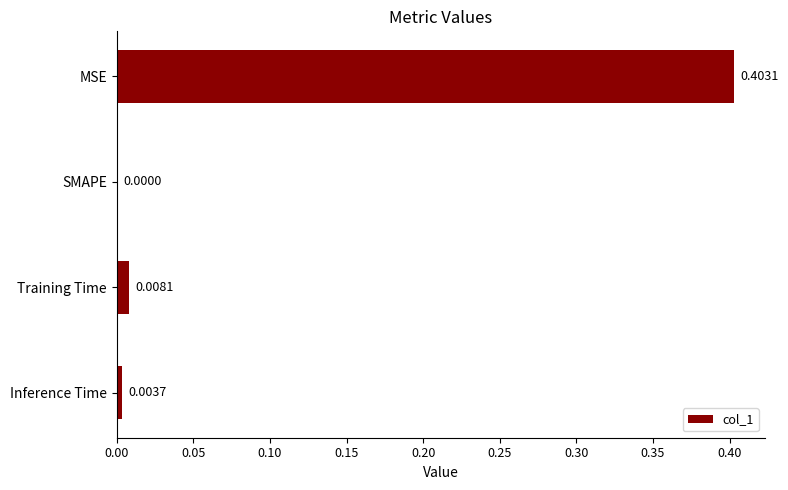

How many categories are shown in the chart?

4